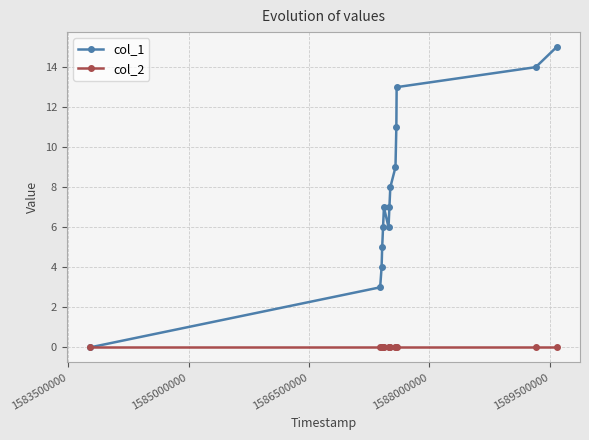

Which series has the largest total across all categories?

col_1